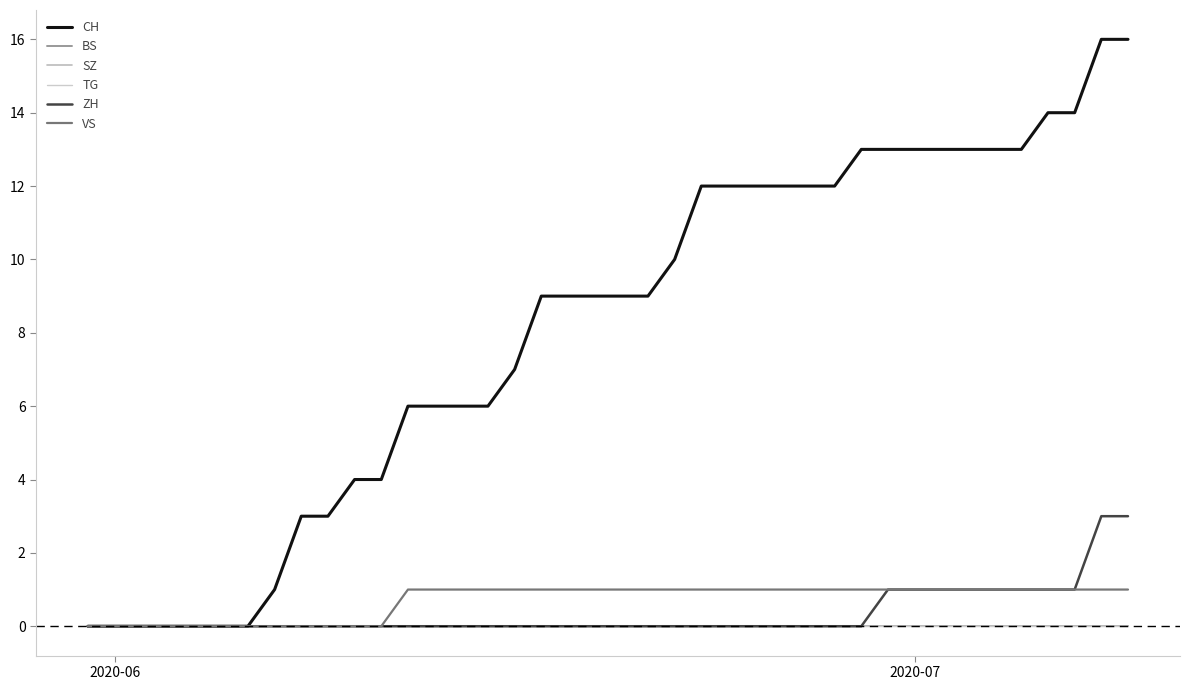

Is this an area chart (filled region under the line)?

No